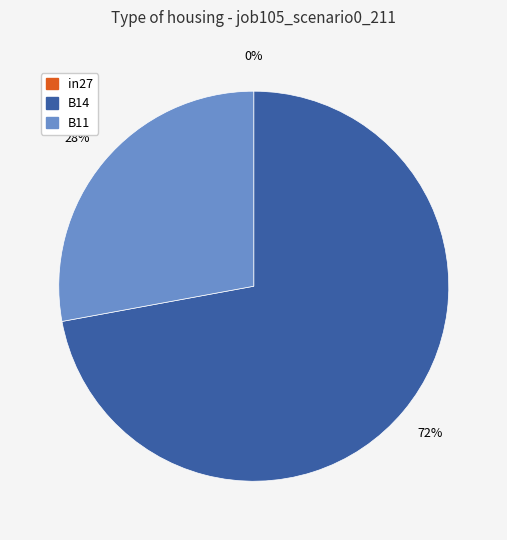

Which slice is the smallest?

in27